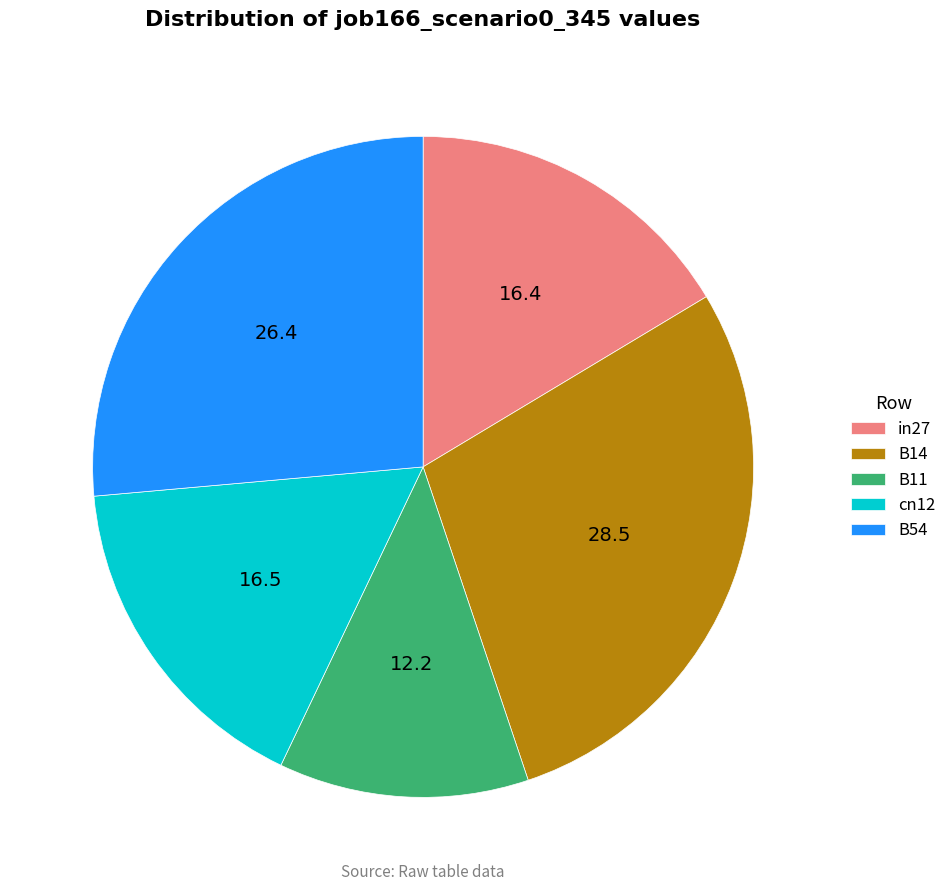

How many slices are in this pie chart?

5